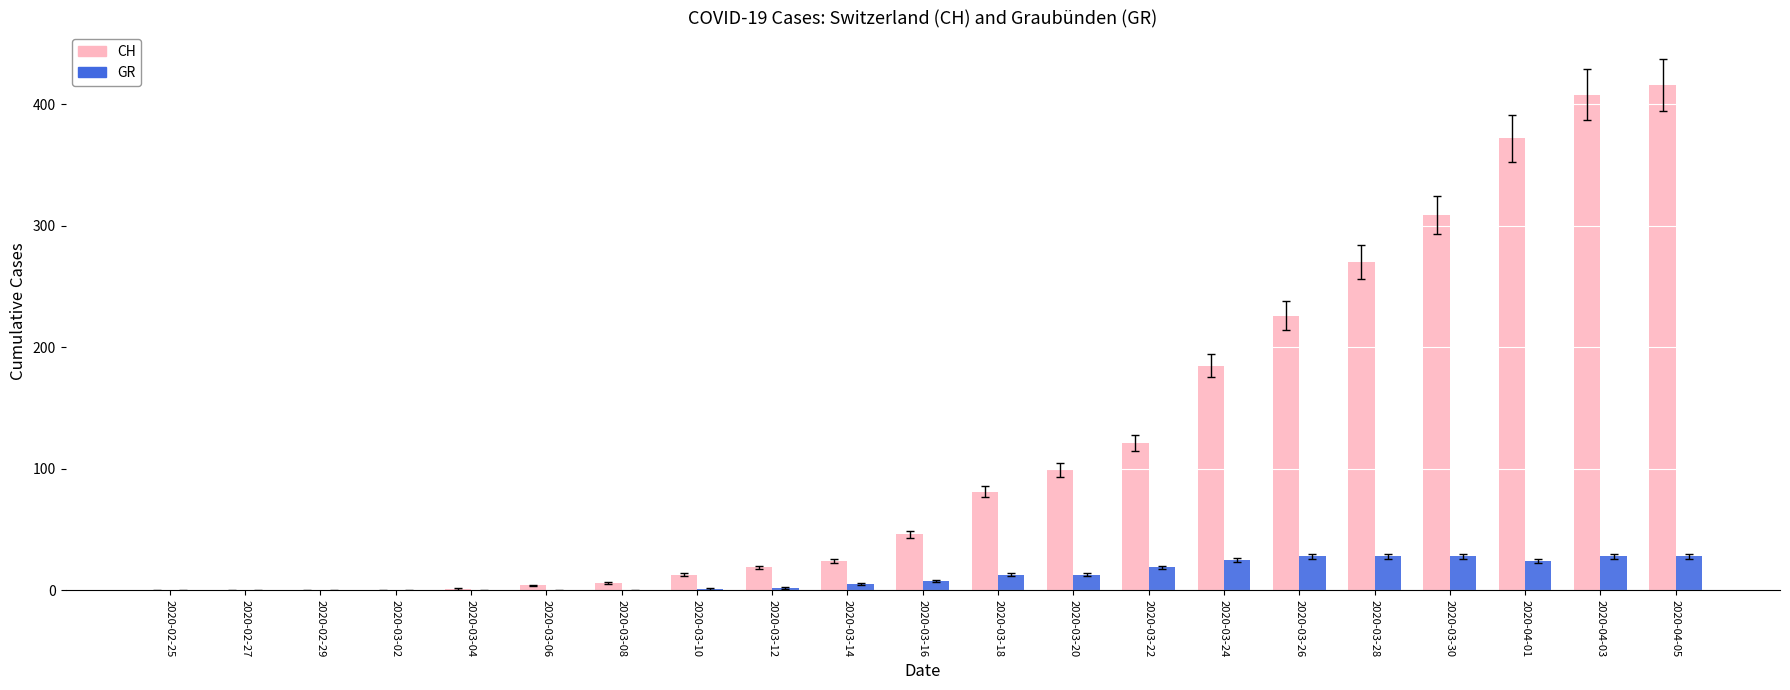

Which series has the widest spread of values?

CH